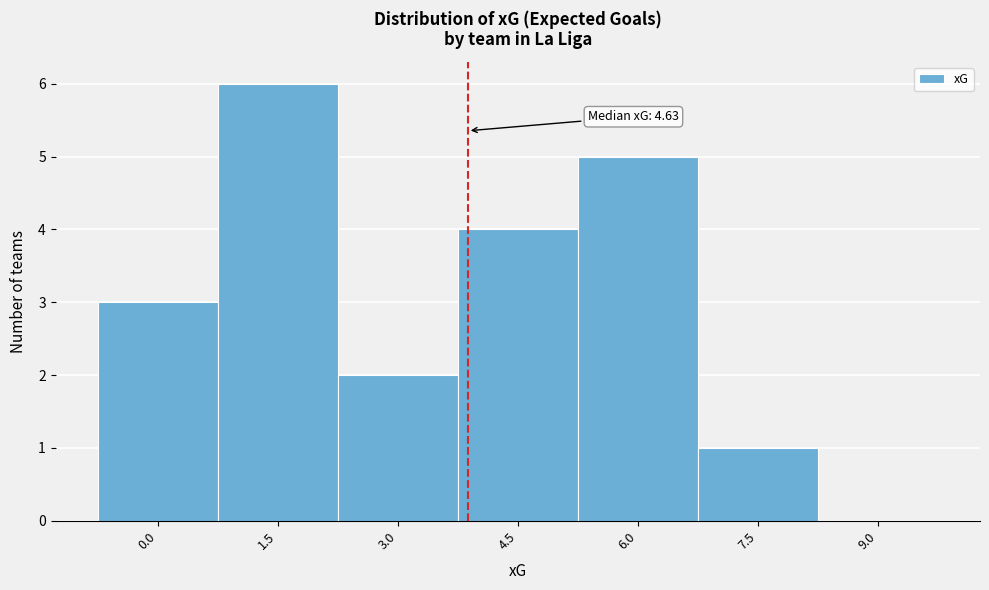

Reading left to right, extract all data points from this chart.

0.0=3	1.5=6	3.0=2	4.5=4	6.0=5	7.5=1	9.0=0